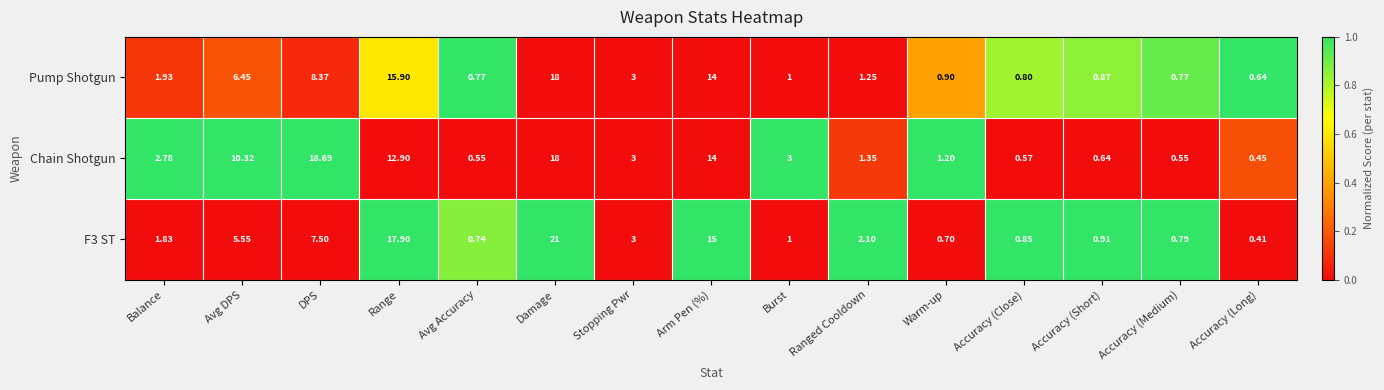

Which series has the largest total across all categories?

Chain Shotgun